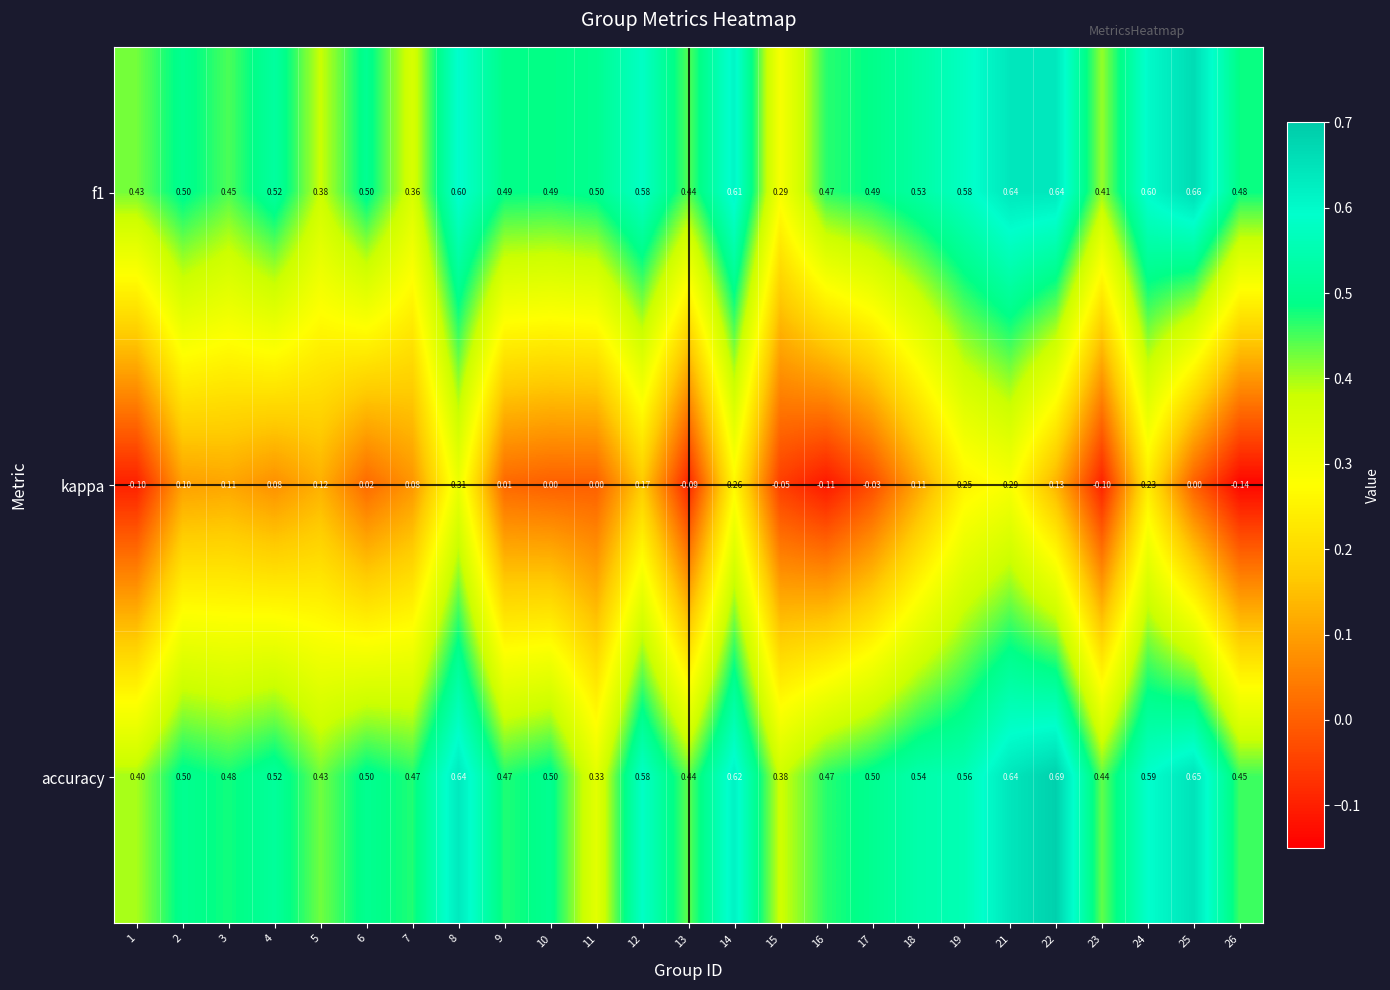

Which series has the largest total across all categories?

accuracy